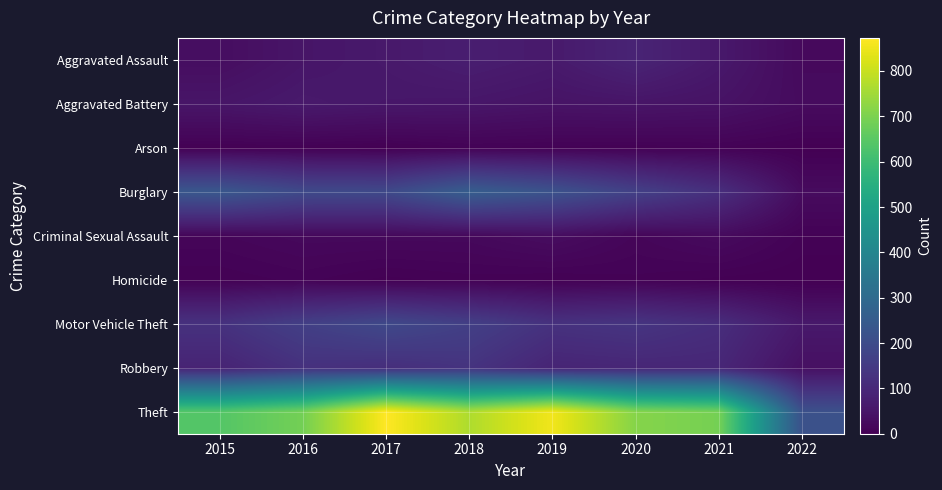

At which category is the sum across all series the highest?

2017